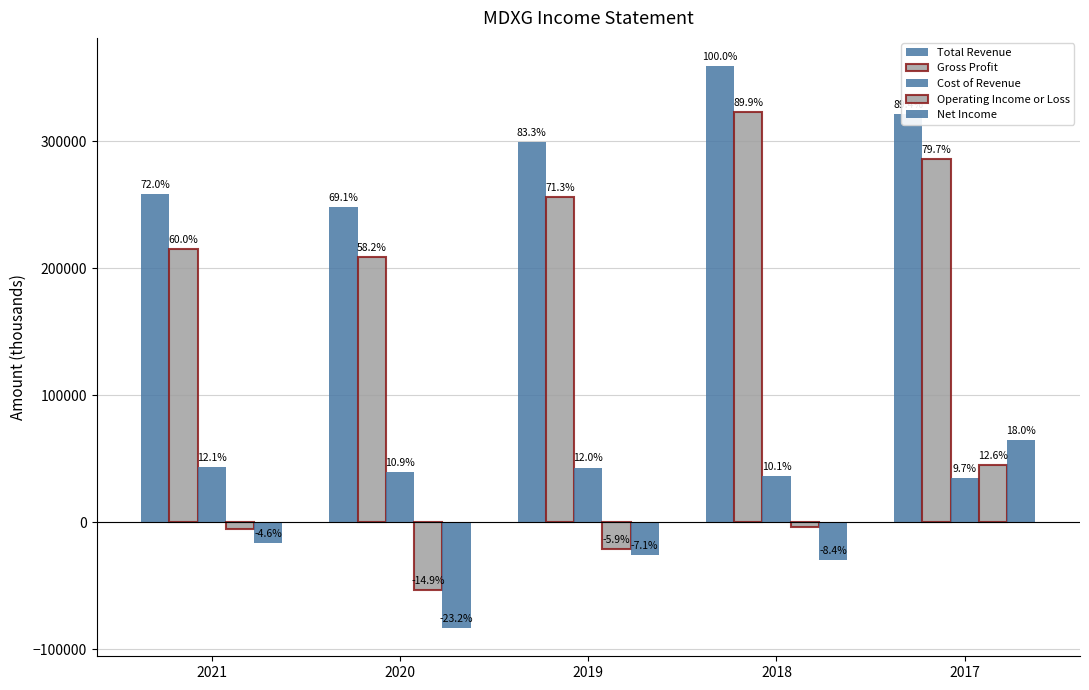

How many groups of bars are there?

5